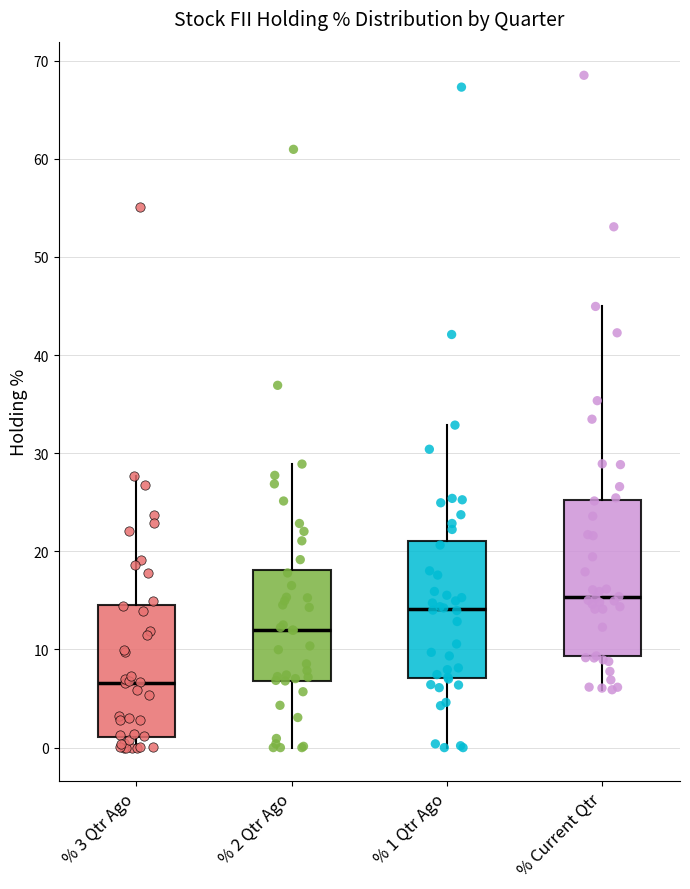

Which box has the lowest median line?

% 3 Qtr Ago